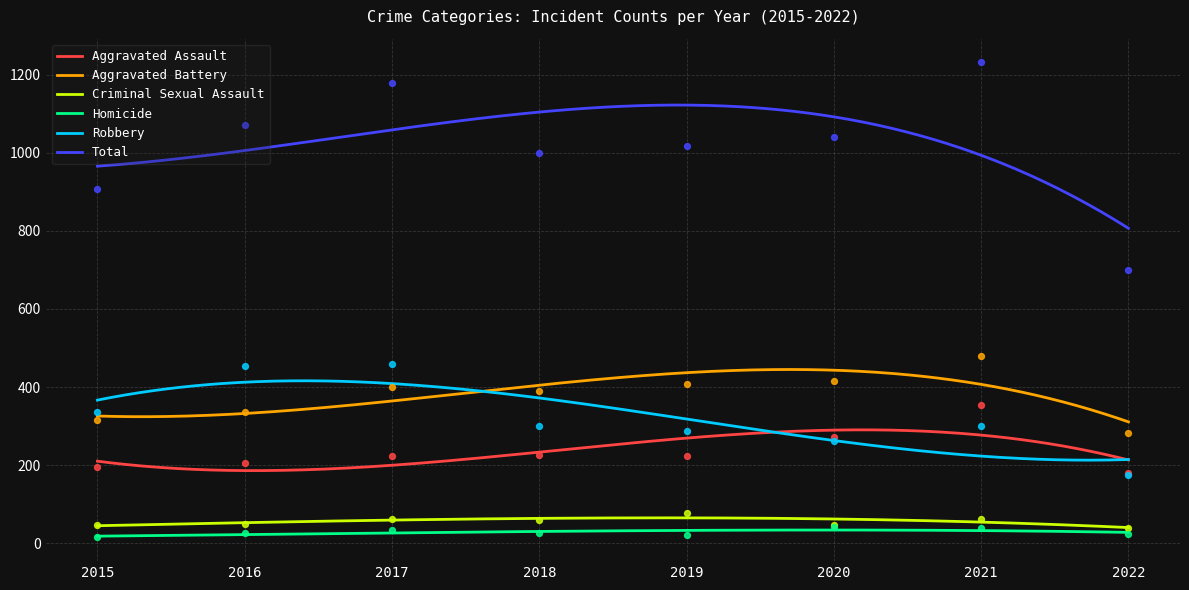

Which series has the largest total across all categories?

Total